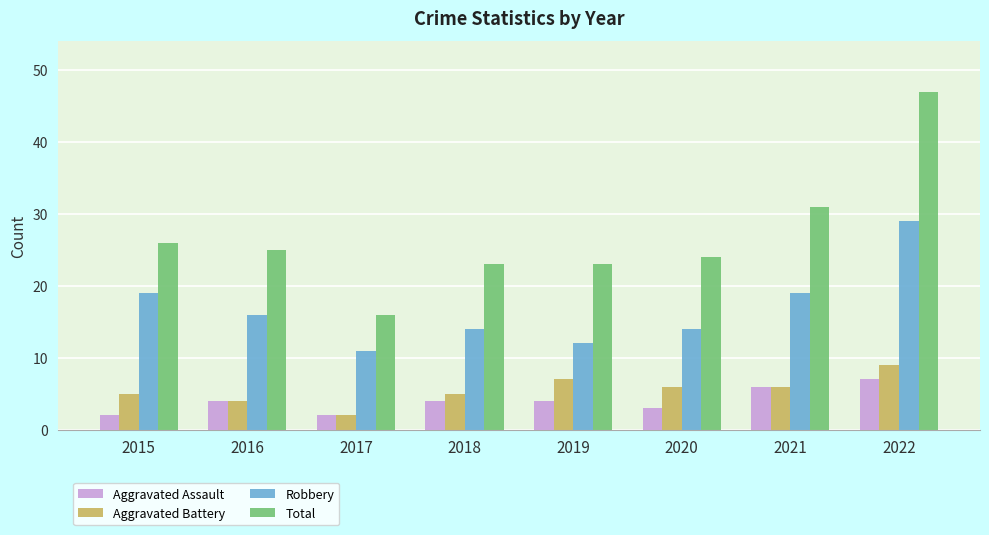

Reading left to right, what are all the values shown in this chart?

Aggravated Assault: 2	4	2	4	4	3	6	7
Aggravated Battery: 5	4	2	5	7	6	6	9
Robbery: 19	16	11	14	12	14	19	29
Total: 26	25	16	23	23	24	31	47